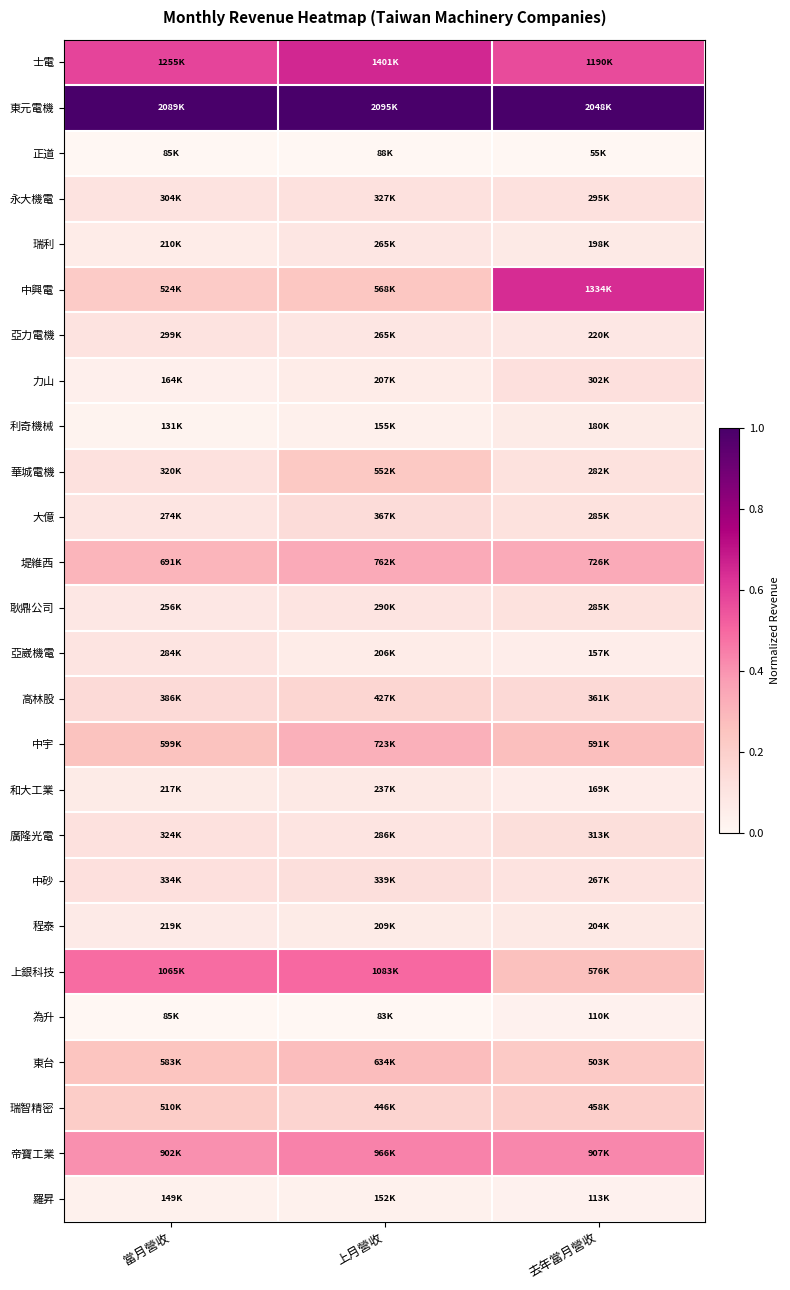

Which series has the largest total across all categories?

東元電機